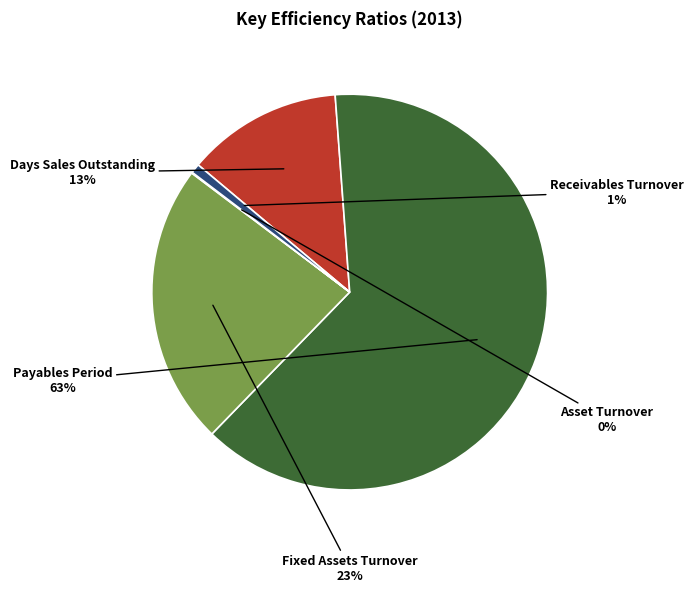

Does any single category account for the majority?

Yes